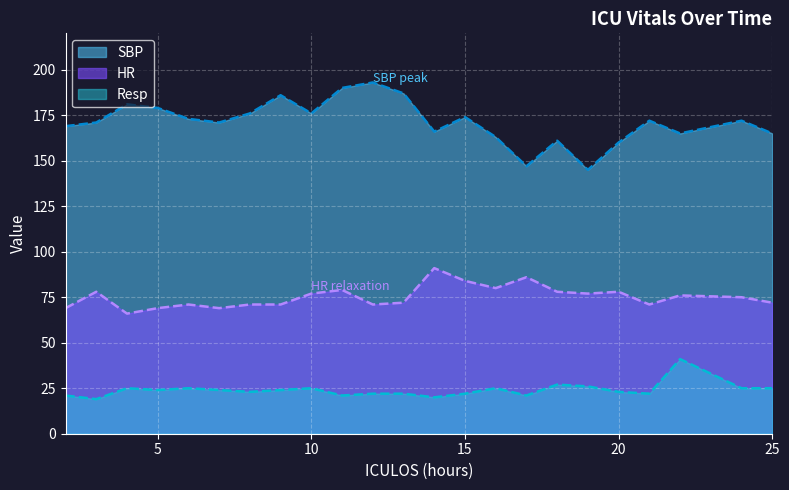

The SBP series shows 165 at 25. True or false?

True